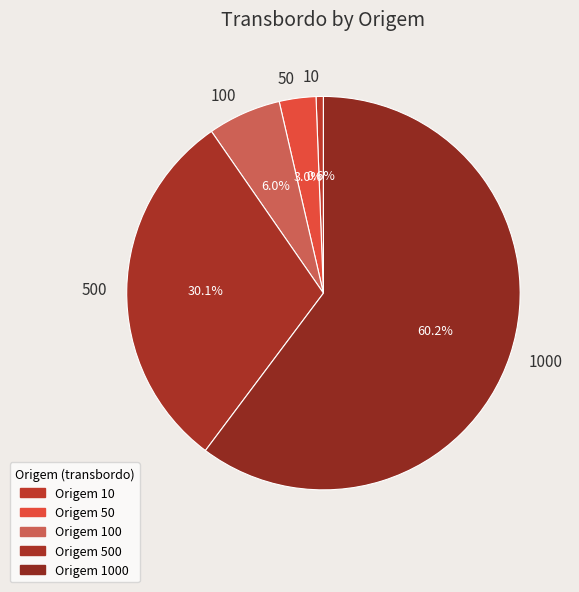

What percentage is the 10 slice, to the nearest percent?

1%